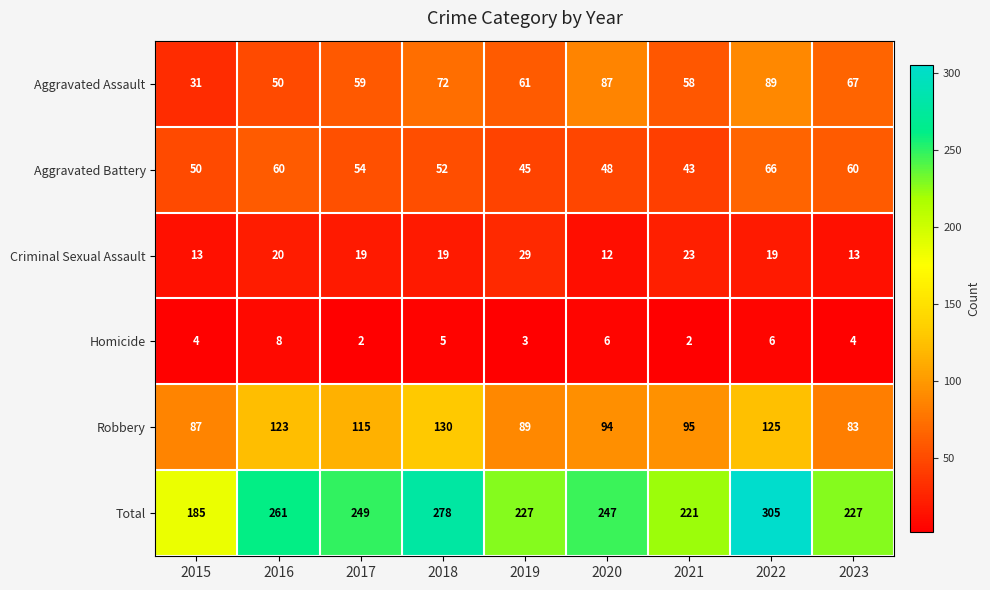

Between 2015 and 2018, which series saw the biggest shift?

Total